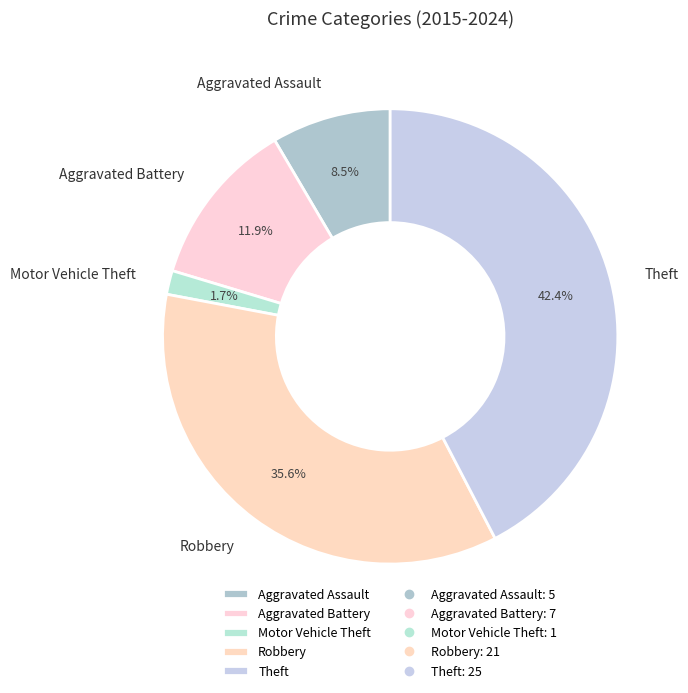

True or false: Robbery accounts for 36% of the total.

True